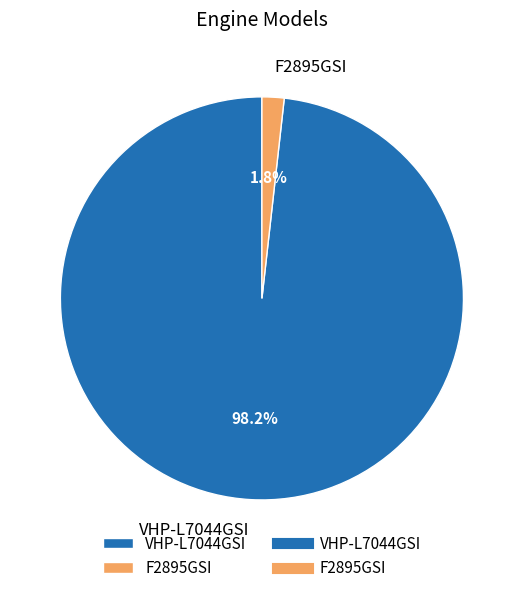

What is the smallest slice in the pie chart?

F2895GSI